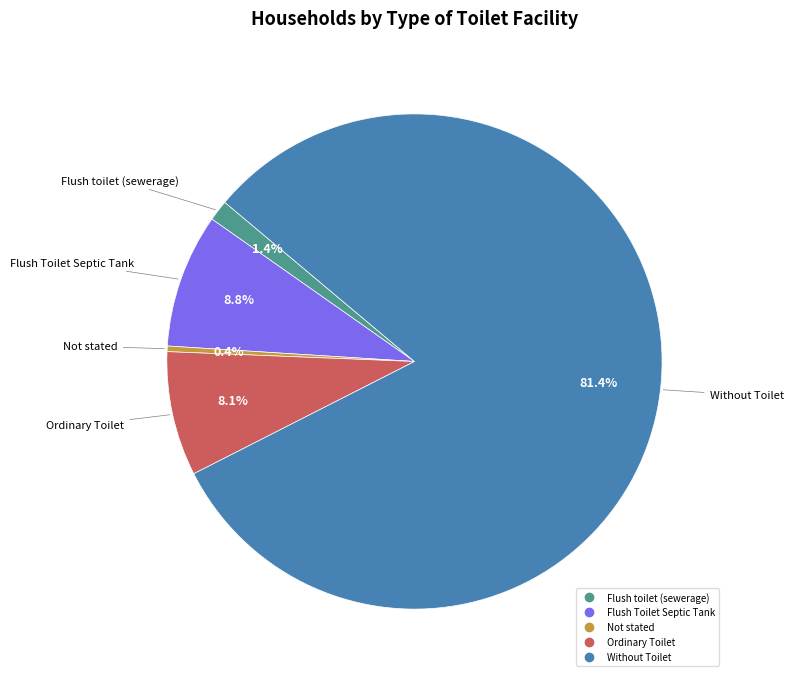

True or false: Flush toilet (sewerage) accounts for 1% of the total.

True